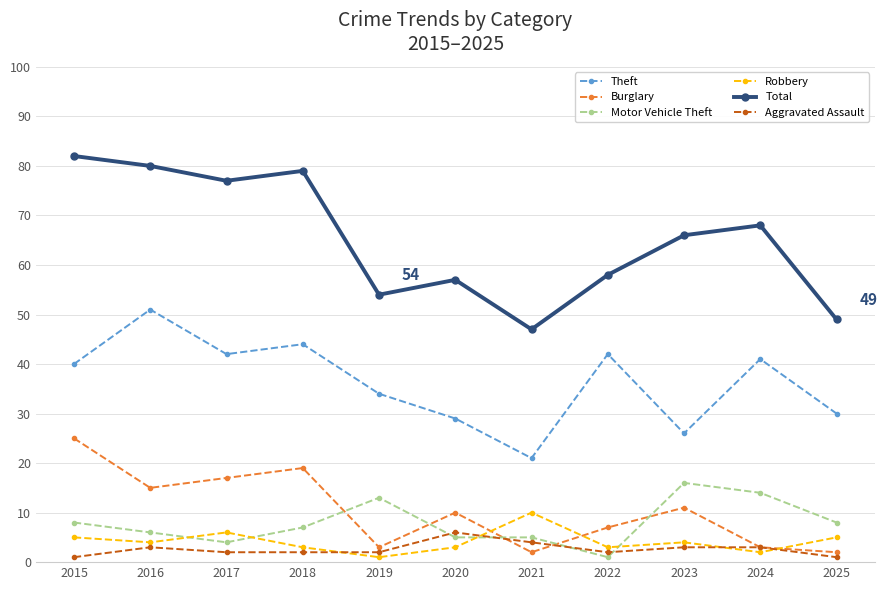

What is the value of the Aggravated Assault point at the 9th from the left?

3